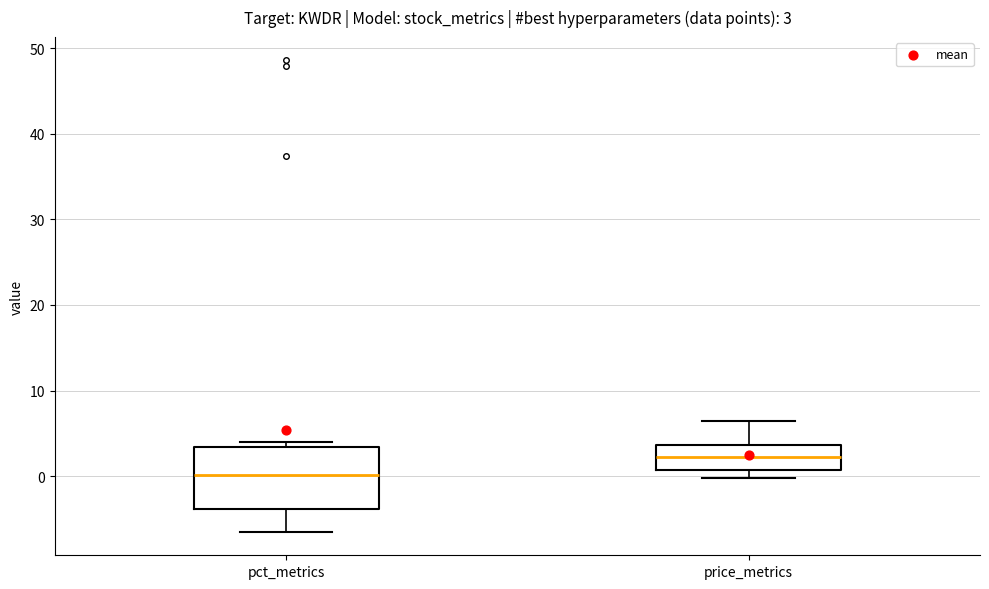

Comparing the boxes themselves (not the whiskers), which one is the tallest?

pct_metrics